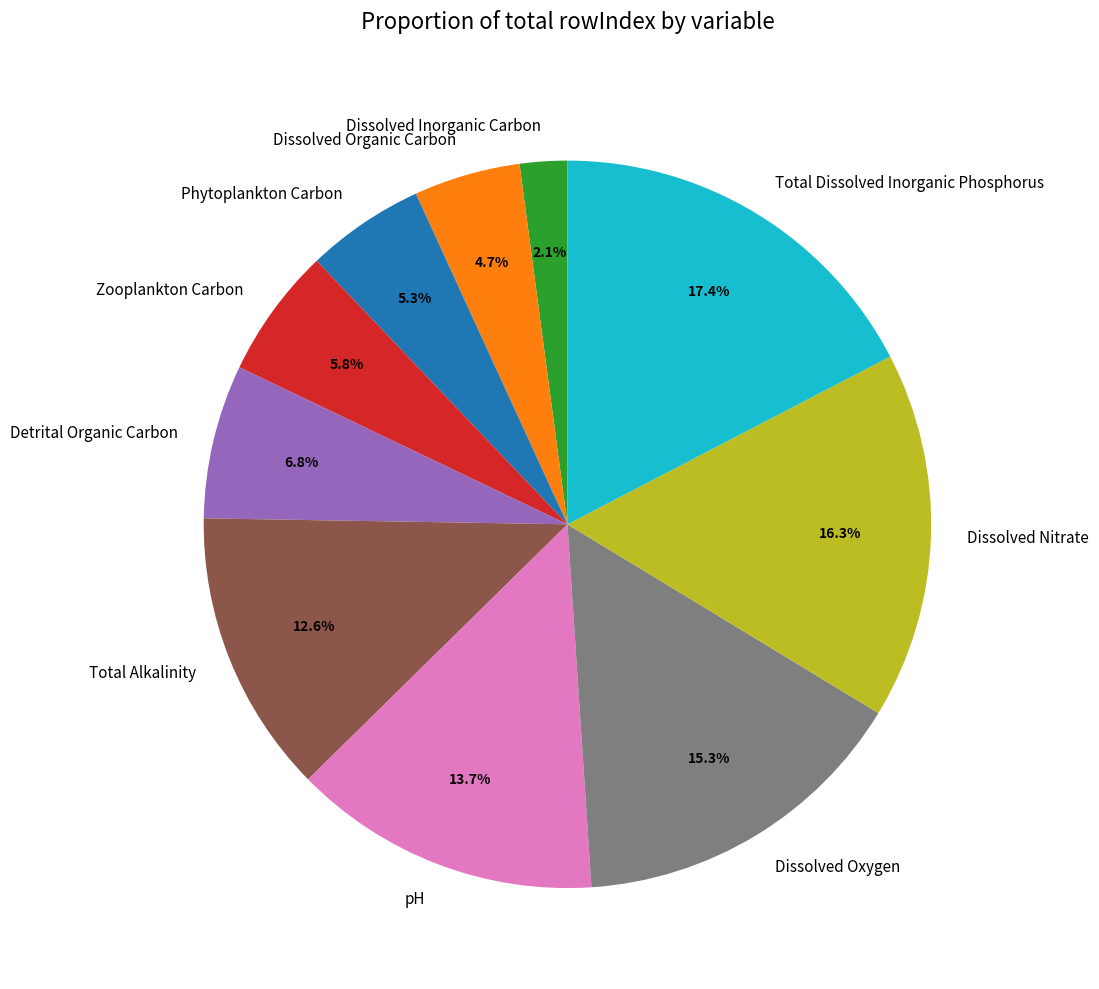

To the nearest percent, what is the average slice percentage?

10%